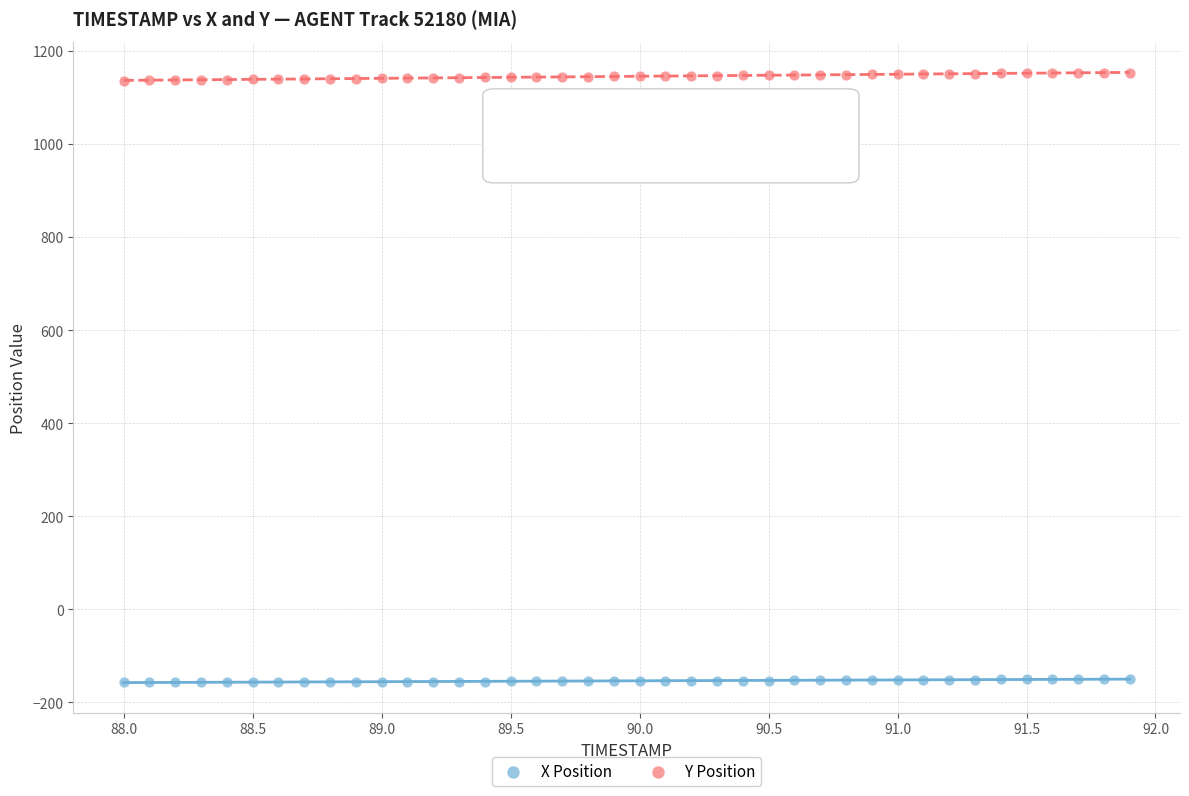

Which series reaches the maximum Y coordinate?

Y Position